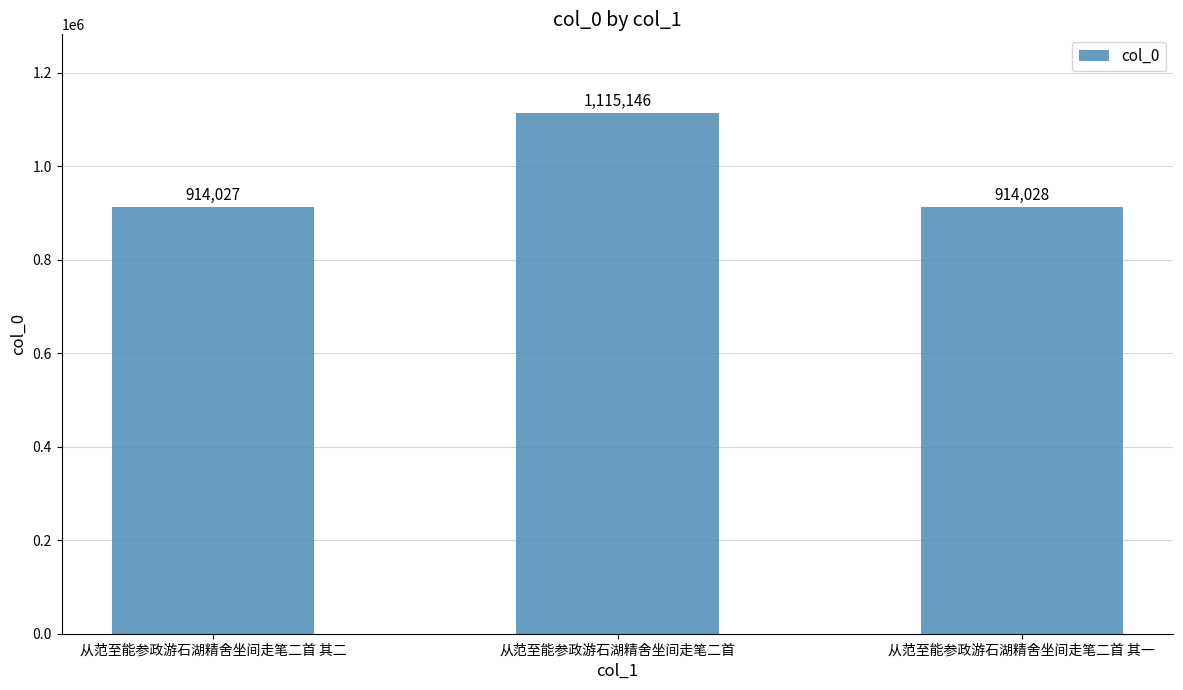

What is the ratio of the value at 从范至能参政游石湖精舍坐间走笔二首 其一 to the value at 从范至能参政游石湖精舍坐间走笔二首 其二?

1.0